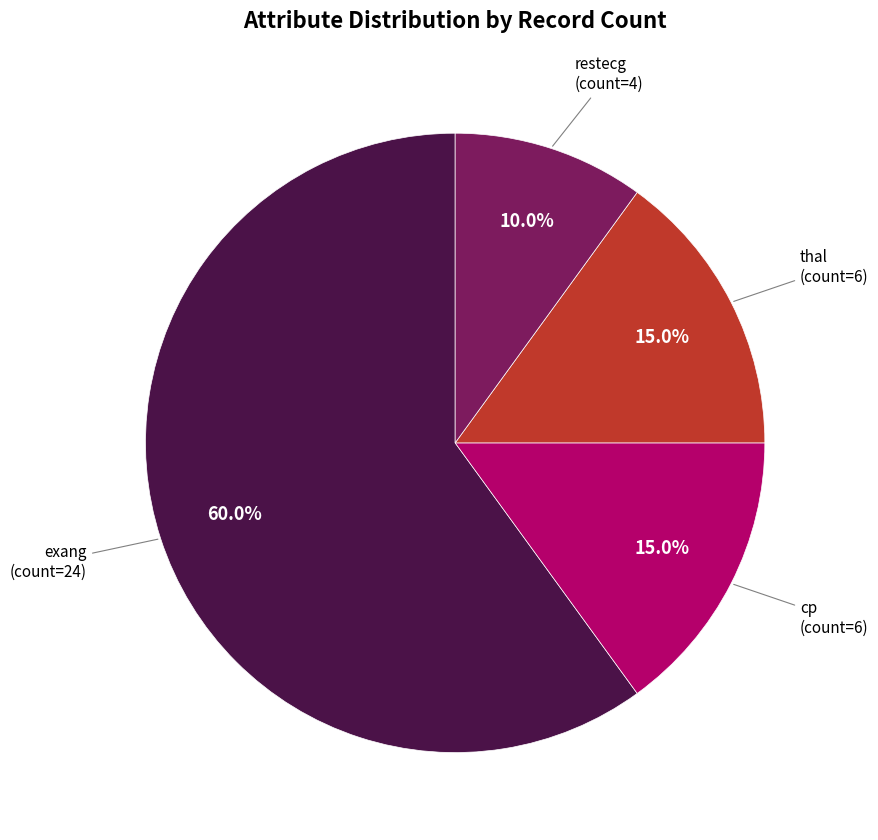

Is there a majority slice in this chart?

Yes